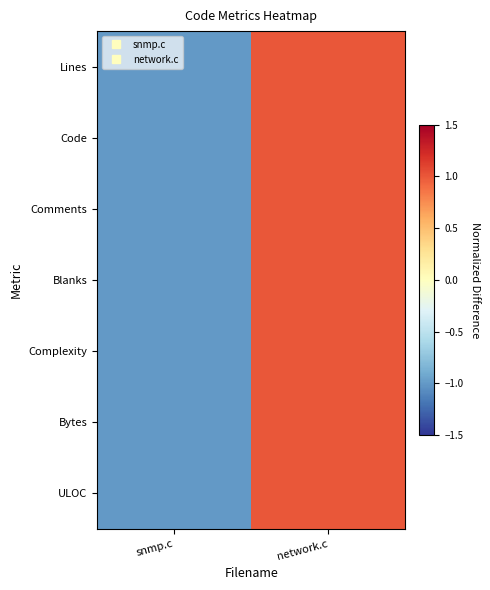

How many distinct data groups are displayed?

7